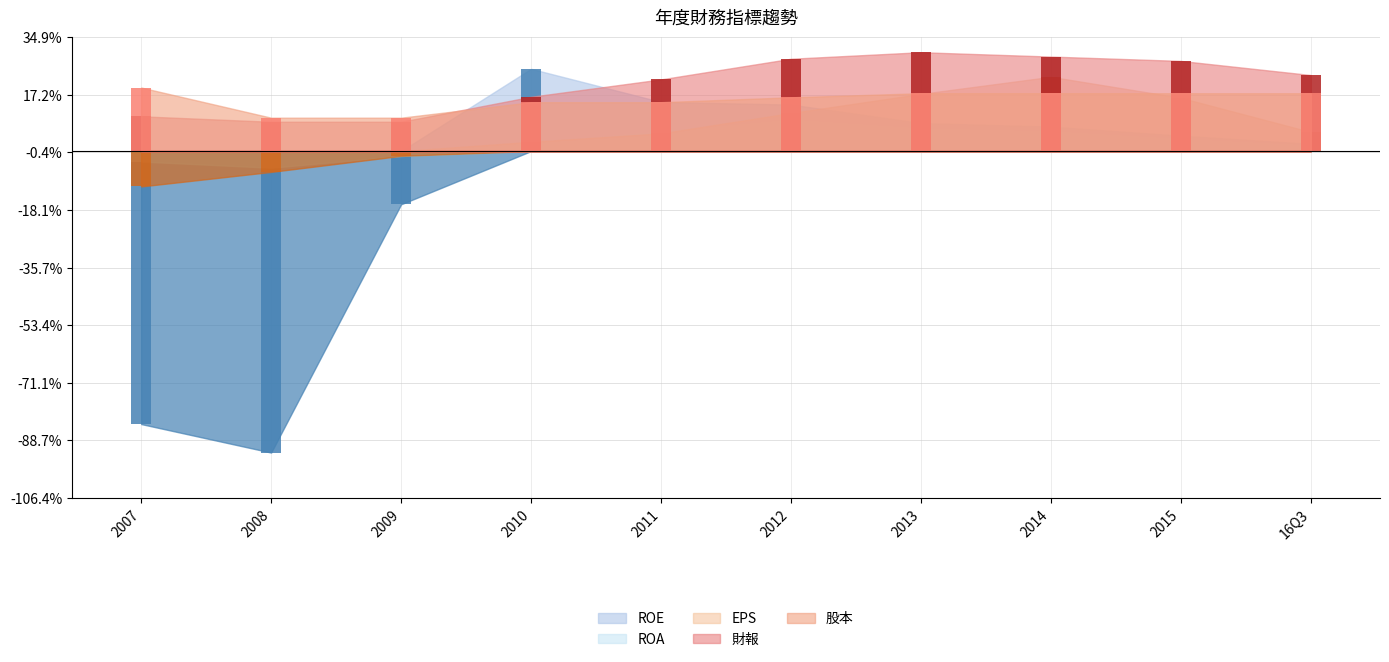

What is the spread (max minus min) of values at 2010?

0.2